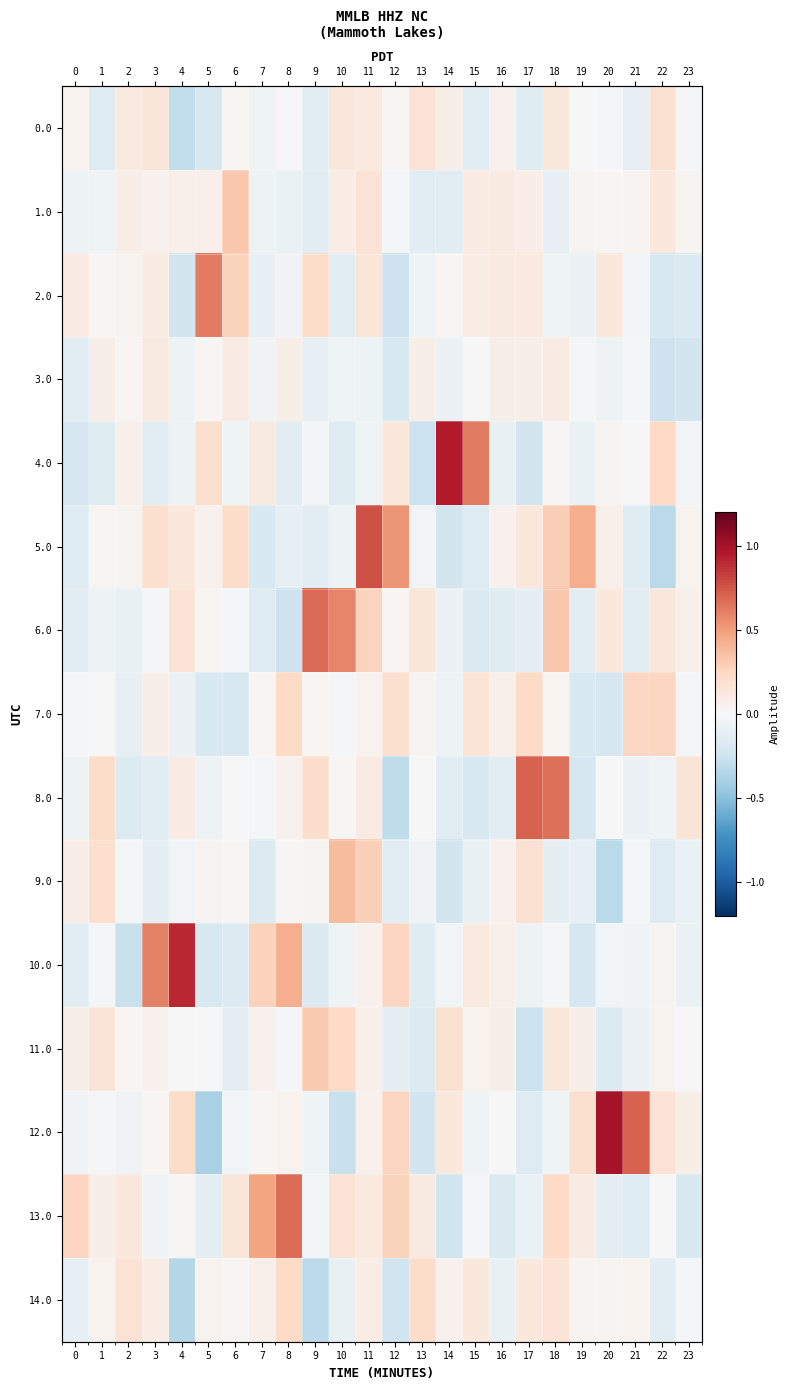

At which category is the sum across all series the highest?

11